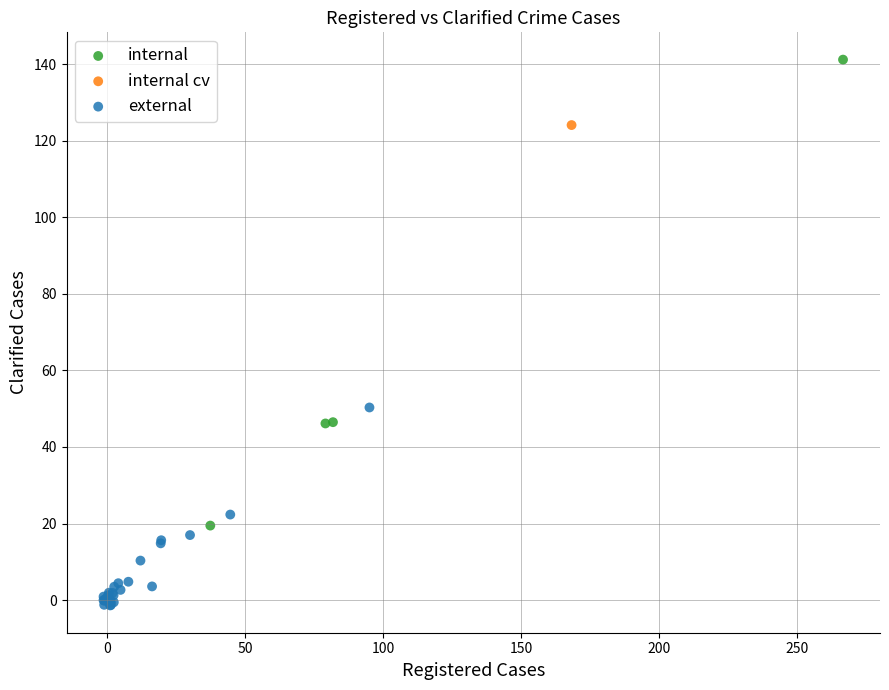

What are all the series names shown in the legend?

internal, internal cv, external